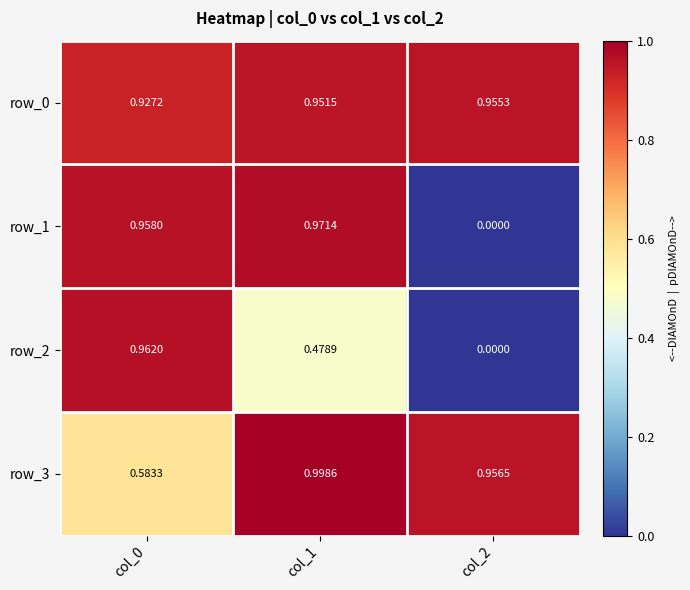

Is the value of row_3 at col_2 greater than the value of row_0 at col_0?

Yes